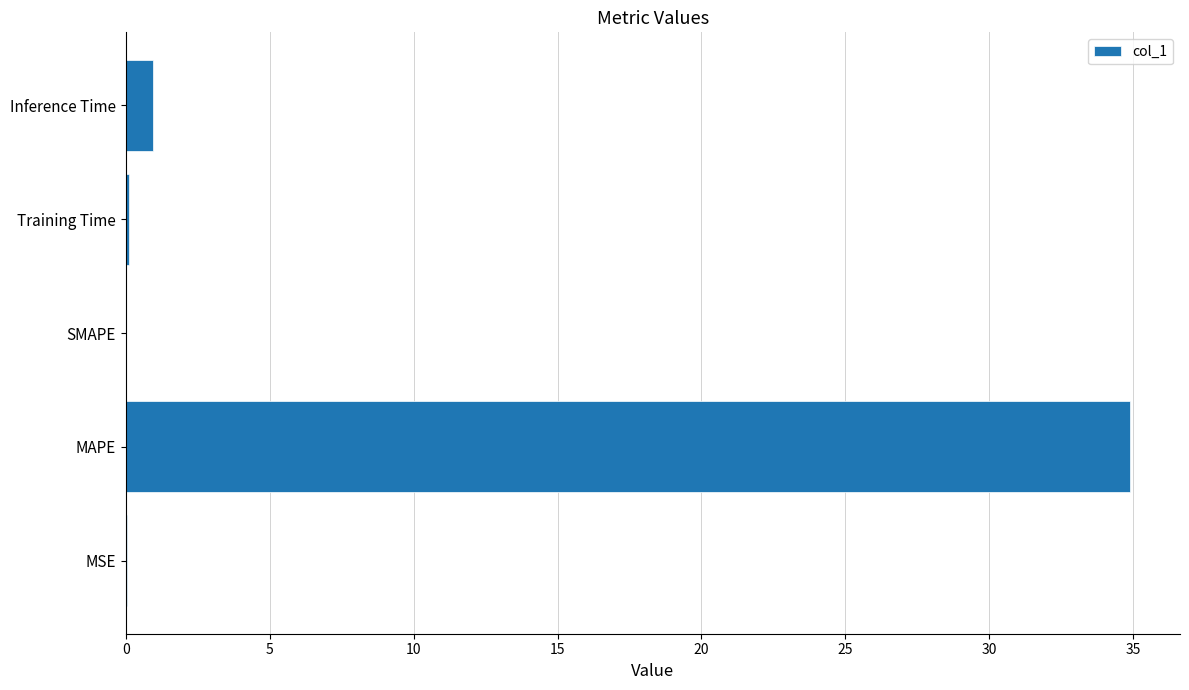

At which label is the value closest to 17?

Inference Time